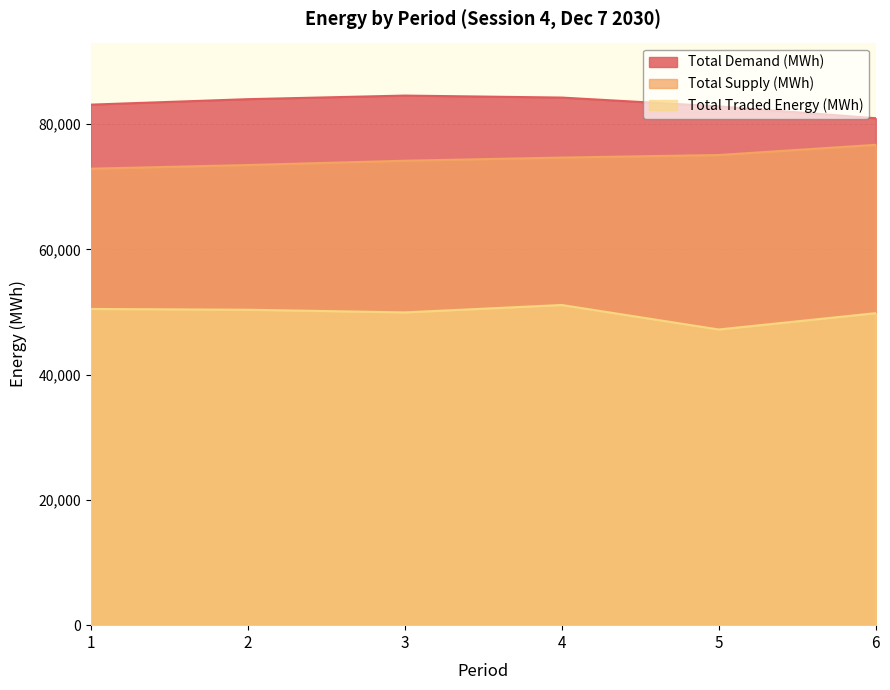

Where is Total Supply (MWh) nearest to the value 74794?

4